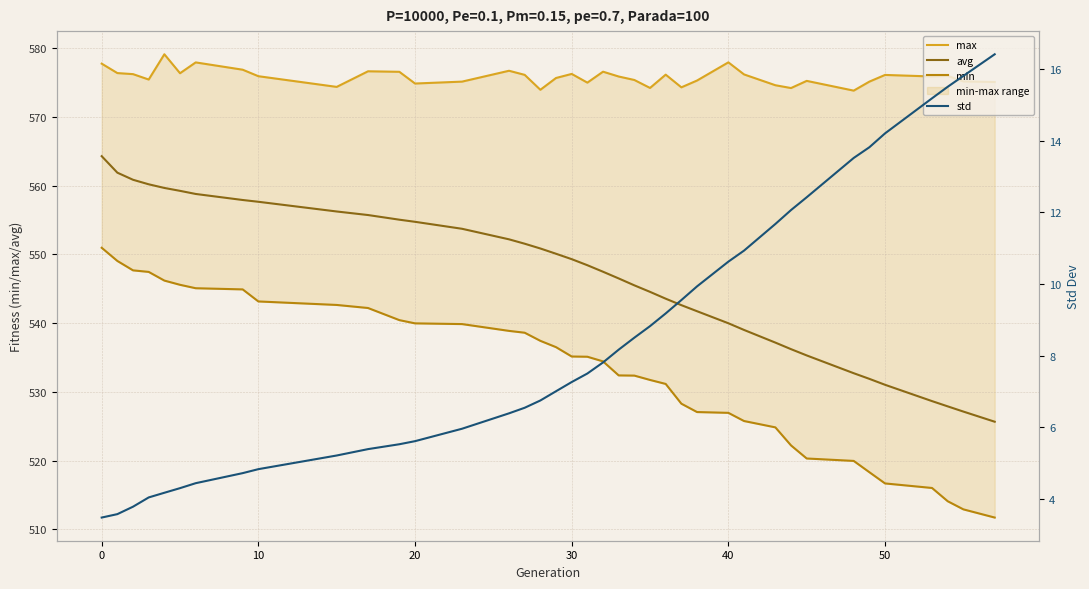

What is the minimum value for avg?

525.7